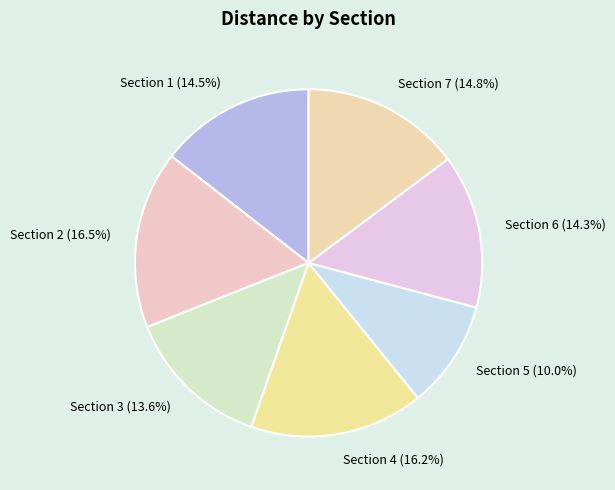

How many slices are in this pie chart?

7